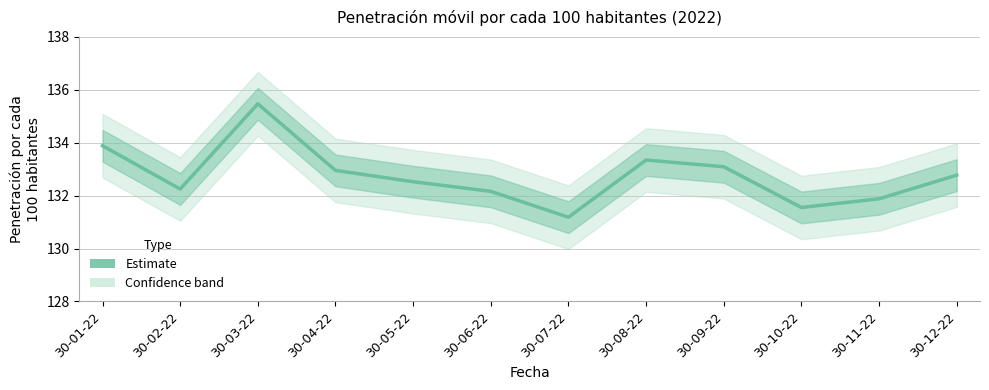

What is the difference between the second highest and minimum values?

2.7